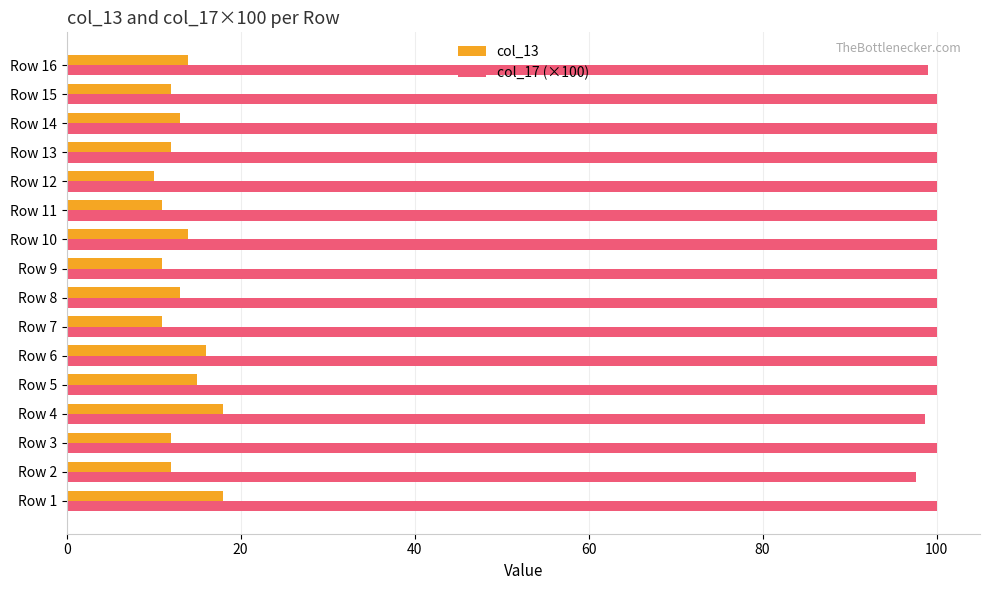

Which series has the largest total across all categories?

col_17 (×100)